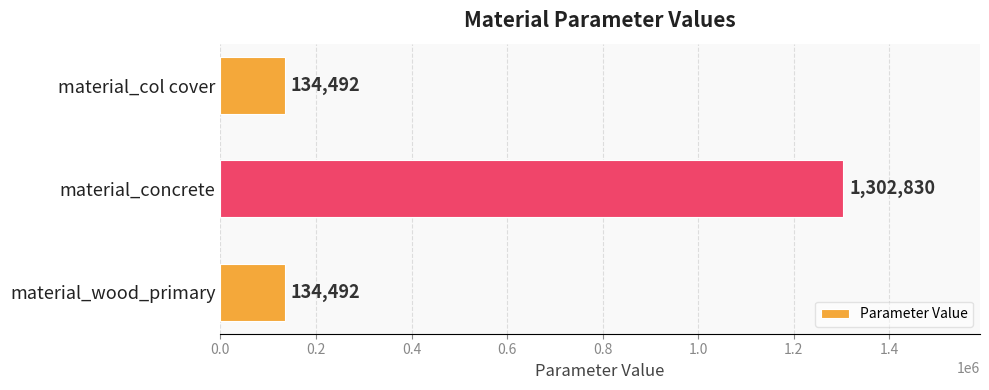

Is it true that the value at material_concrete is 397535?

False